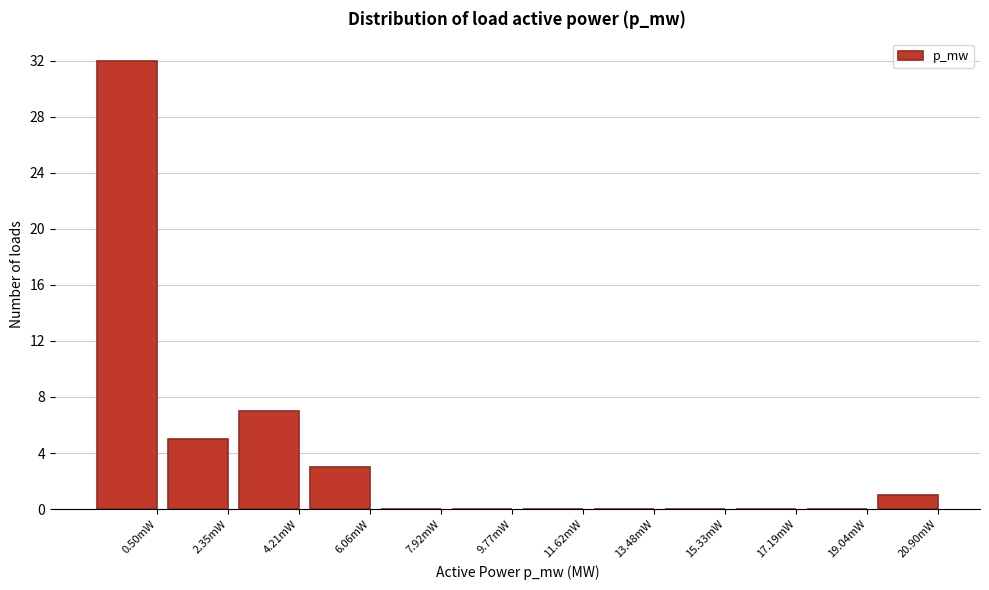

Reading right to left, list all the values displayed in this chart.

20.90mW=1	19.04mW=0	17.19mW=0	15.33mW=0	13.48mW=0	11.62mW=0	9.77mW=0	7.92mW=0	6.06mW=3	4.21mW=7	2.35mW=5	0.50mW=32